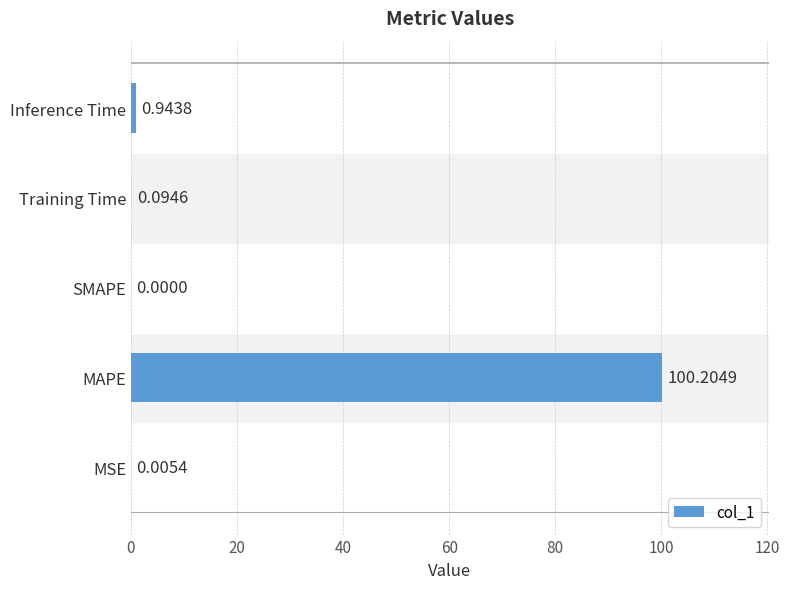

At which label is the value closest to 50?

Inference Time